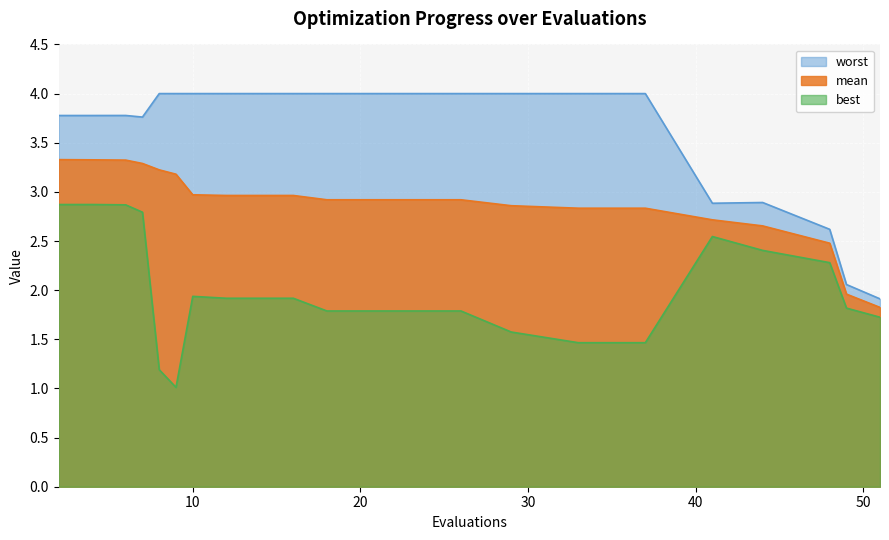

List the series in order of their overall mean, lowest first.

best, mean, worst